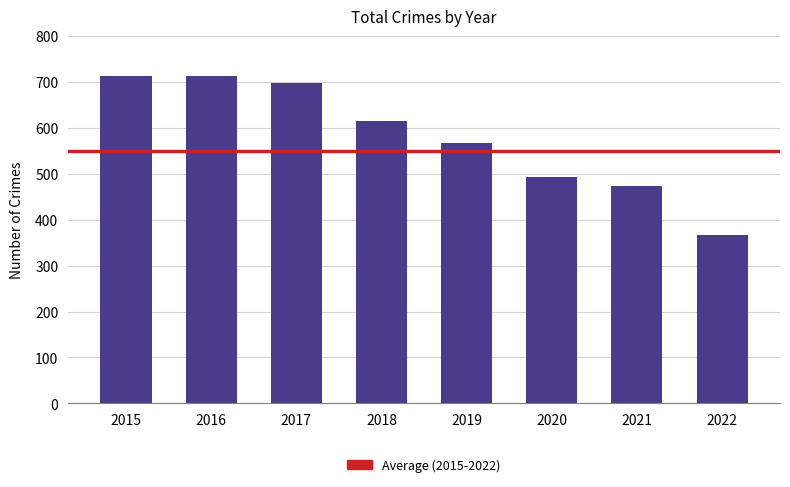

Are the bars grouped side by side (vs. stacked)?

No